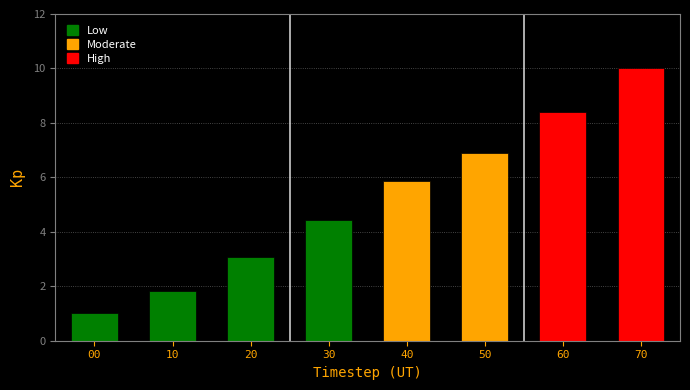

Reading left to right, what are all the values shown in this chart?

1.0	1.8	3.1	4.4	5.9	6.9	8.4	10.0